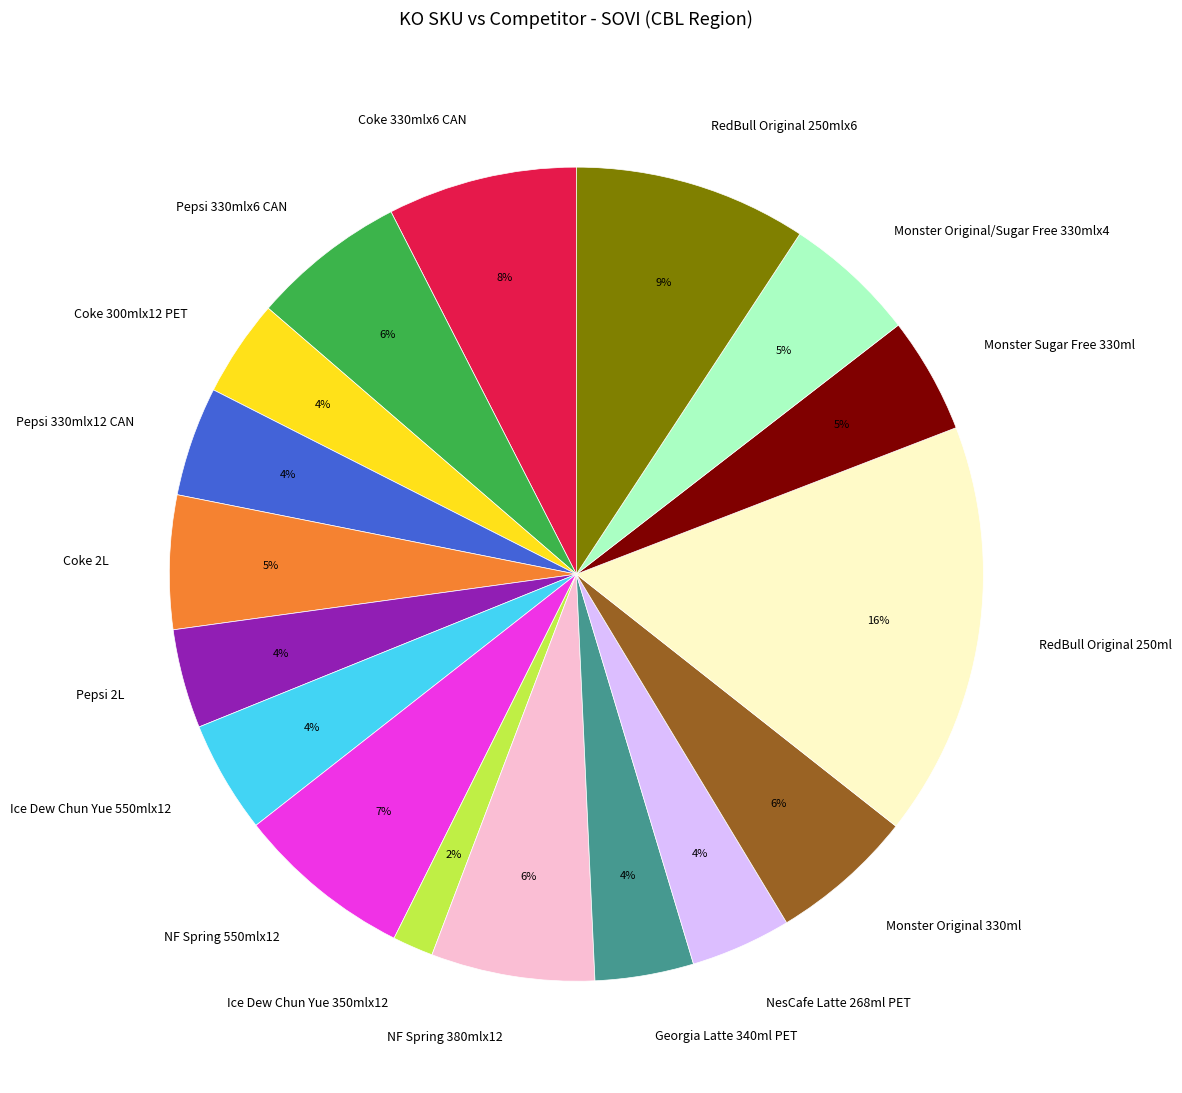

What percentage is the Pepsi 330mlx6 CAN slice, to the nearest percent?

6%